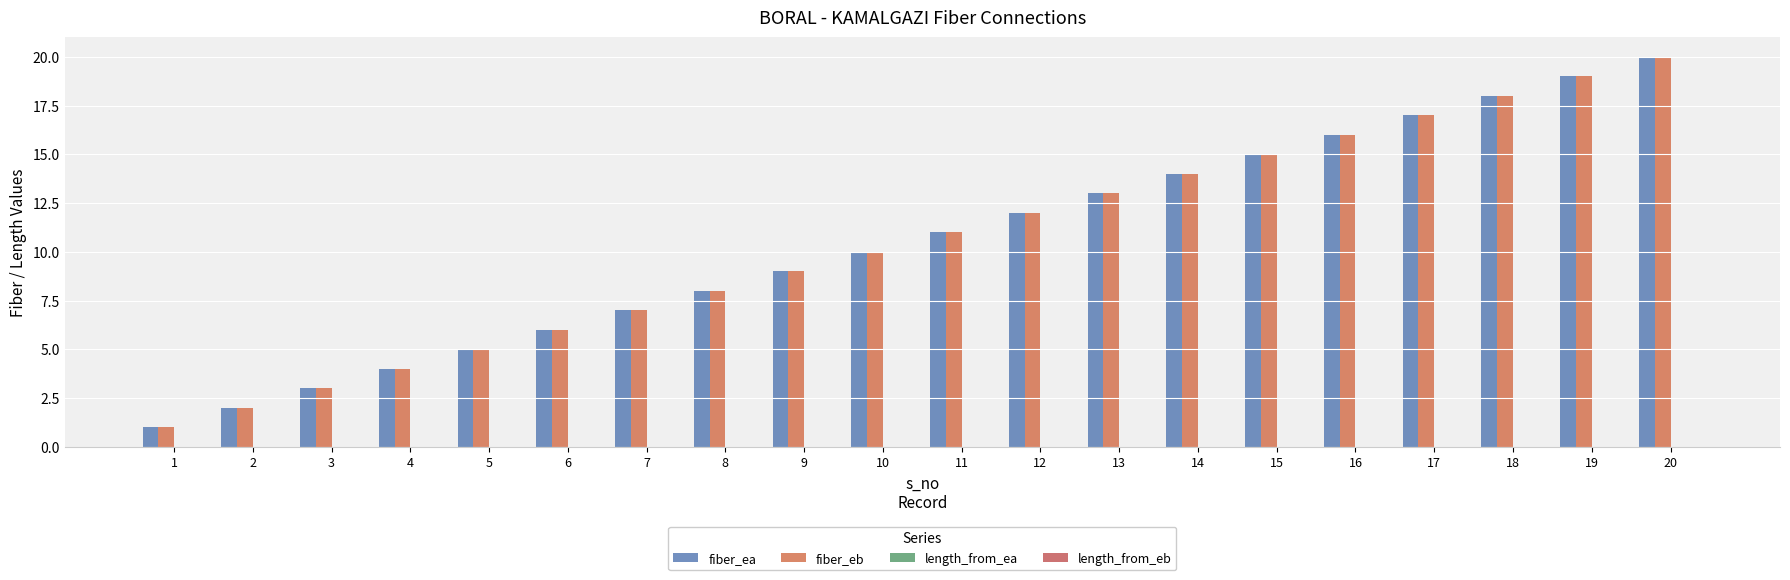

How many groups of bars are there?

20